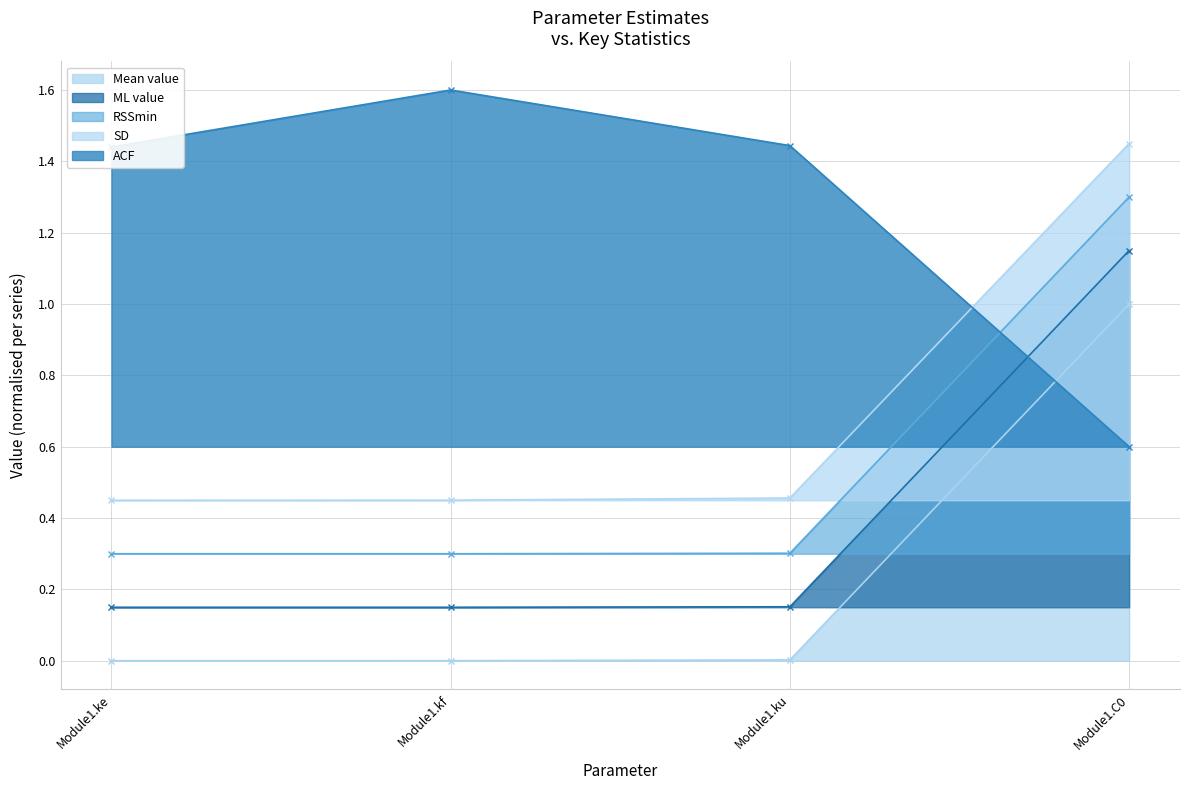

The value of SD at Module1.ku is 0.3. True or false?

False